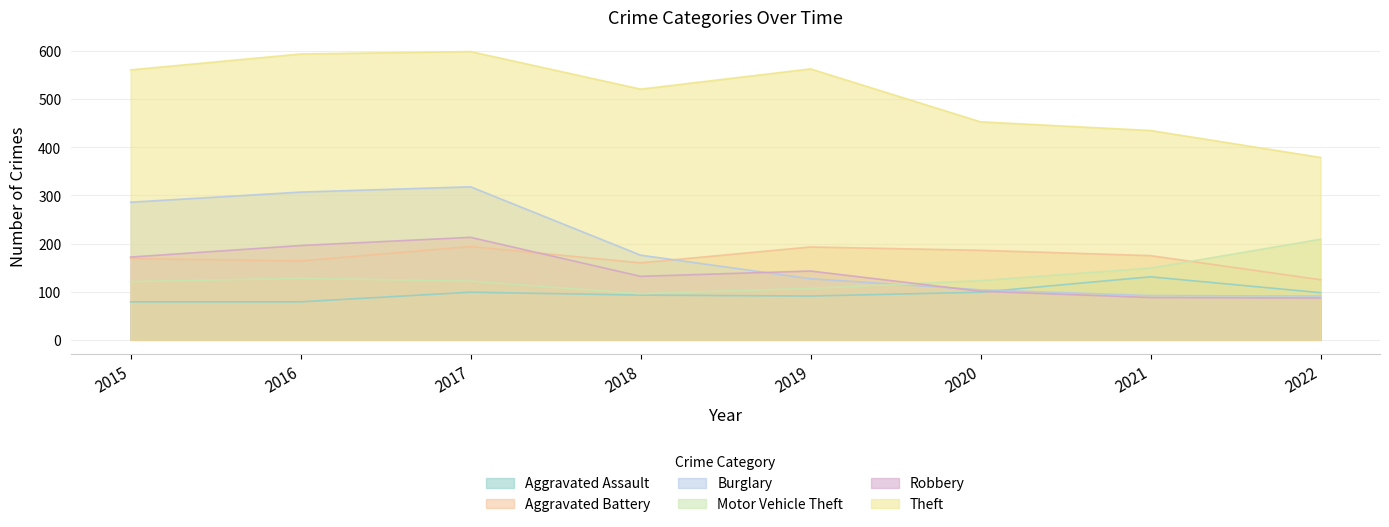

What is the highest value of the Theft series?

599